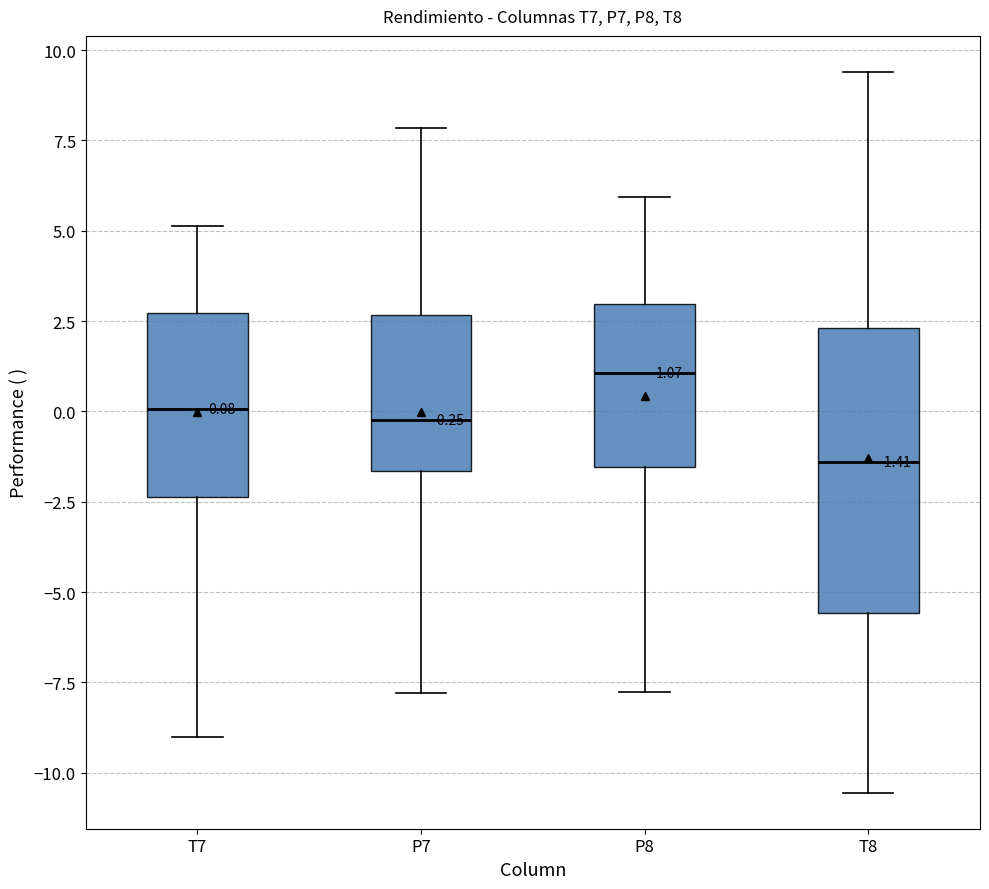

Which box is the tallest, from its lower edge to its upper edge?

T8